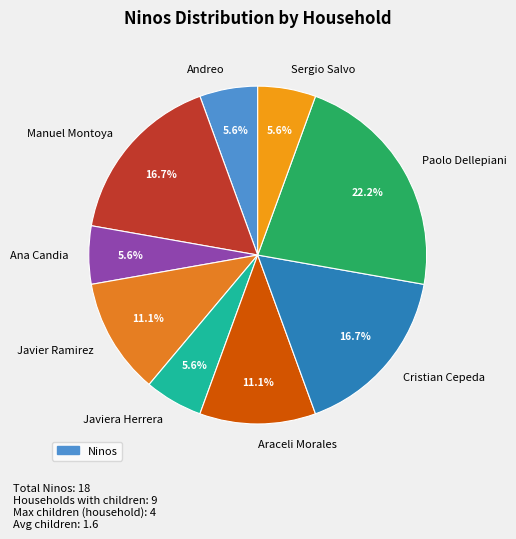

To the nearest percent, what percentage of the pie is Ana Candia?

6%